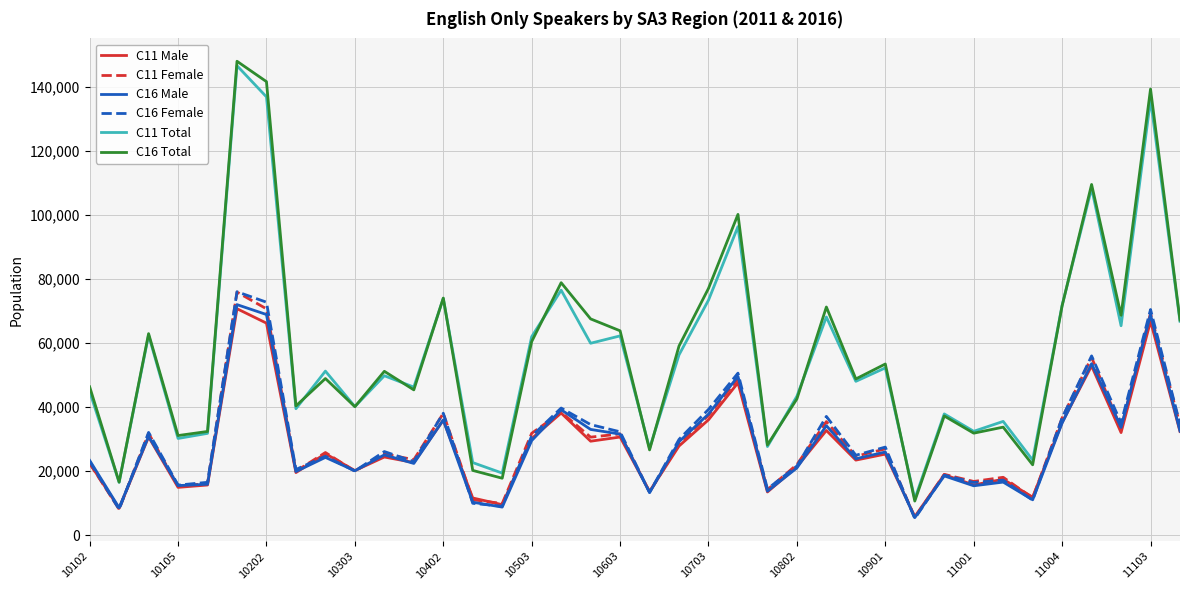

True or false: C11 Total and C11 Female cross at least once.

False